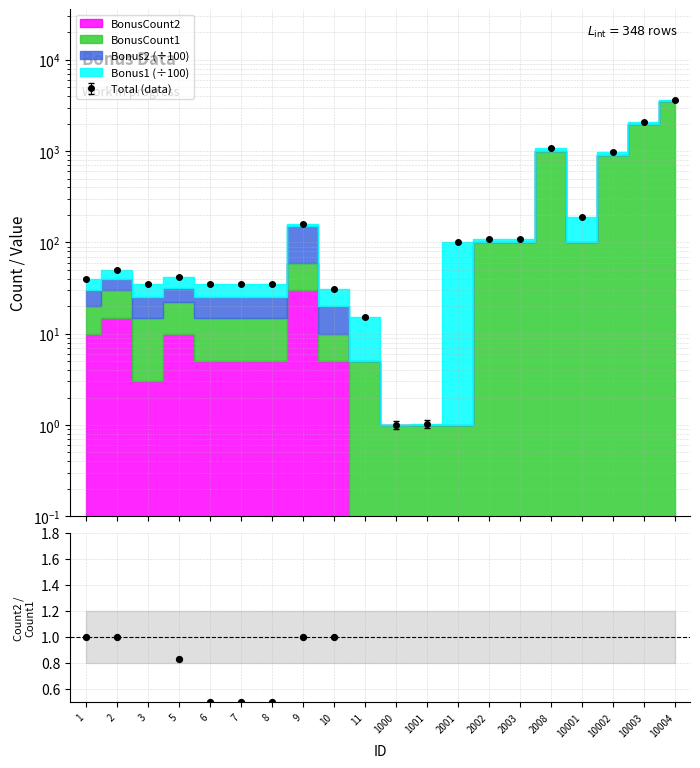

What is the change in value from 6 to 10004?

-0.5